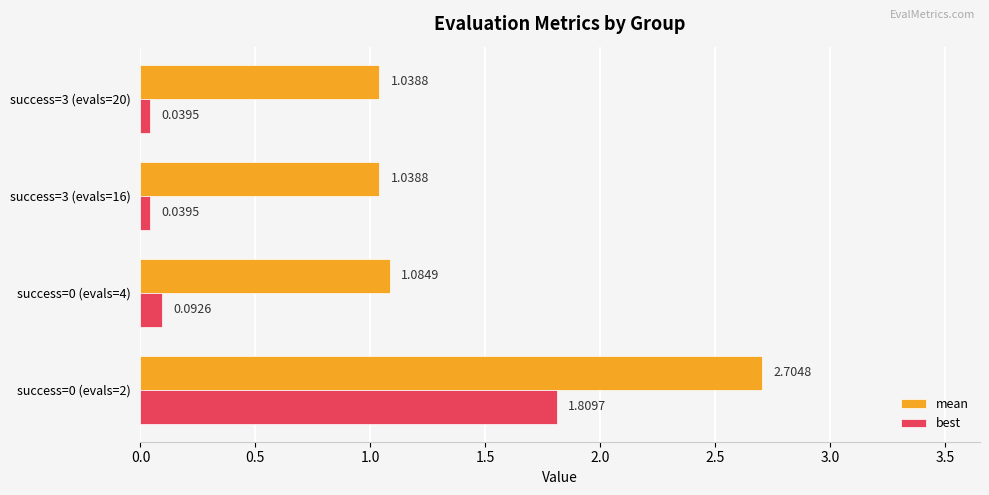

What is the difference between the best values at success=0 (evals=4) and success=0 (evals=2)?

1.7